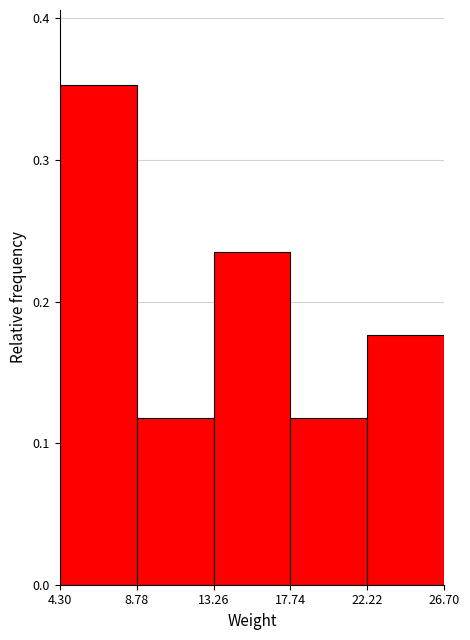

Which range on the x-axis has the tallest bar?

4.30 to 8.78